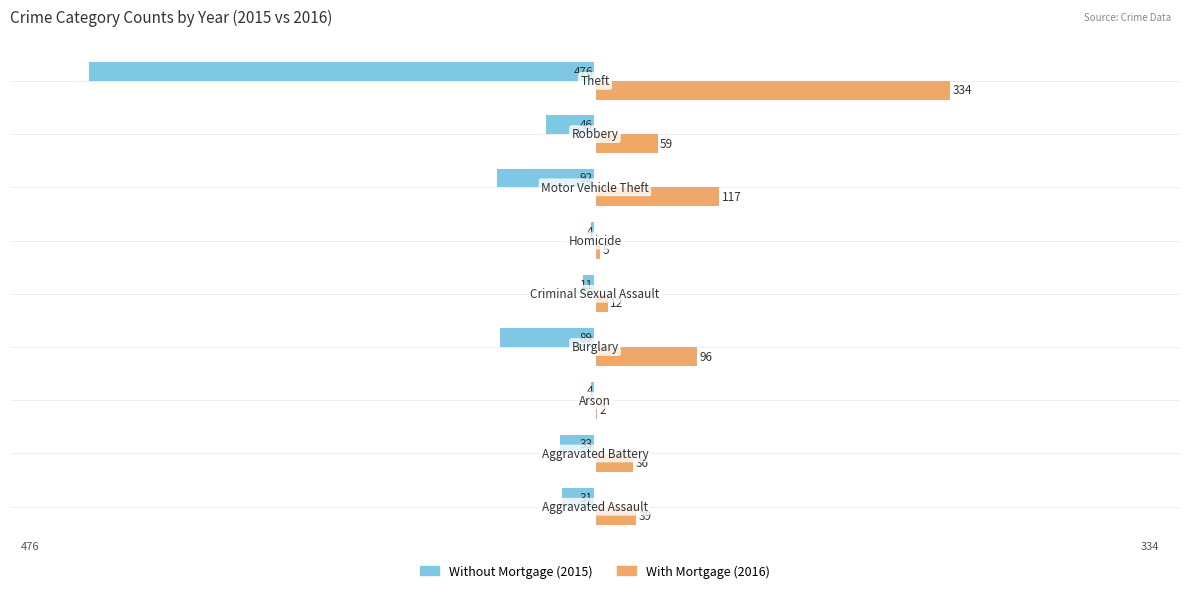

Count the number of categories in the chart.

9